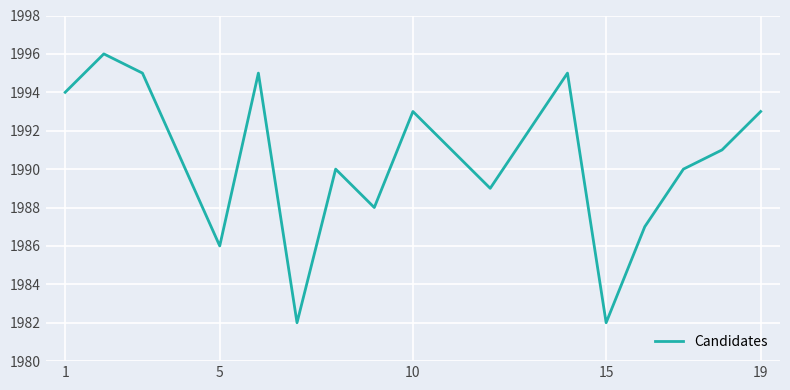

What is the minimum value shown in the chart?

1982